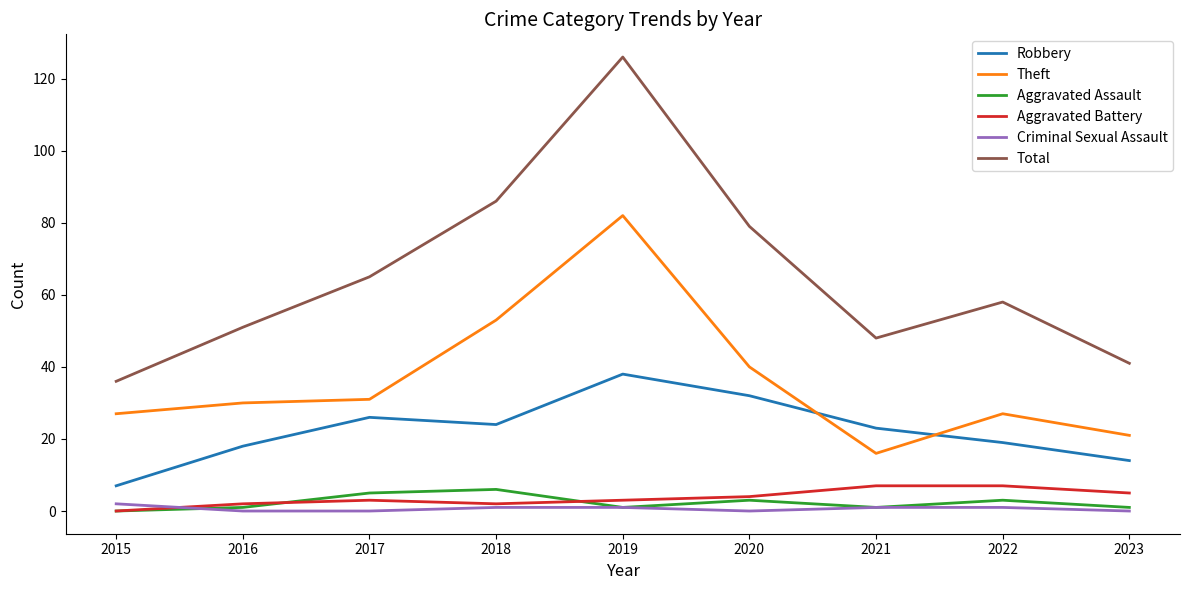

Which series has the widest spread of values?

Total